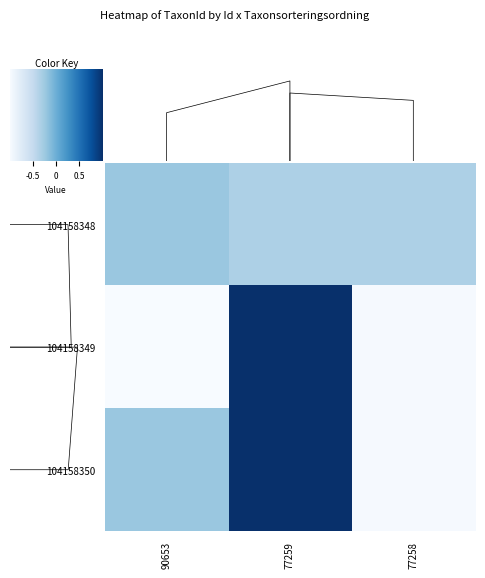

Count the number of data series in this chart.

3